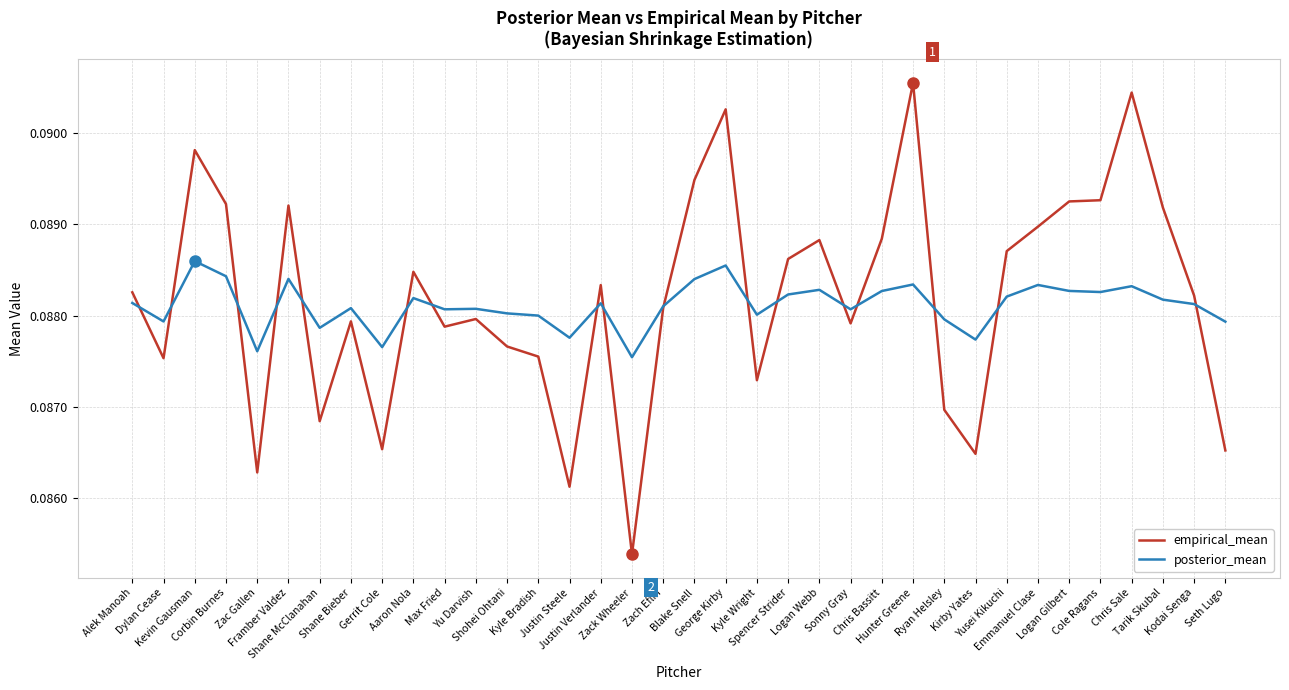

True or false: posterior_mean has more than 0 interior local peaks.

True